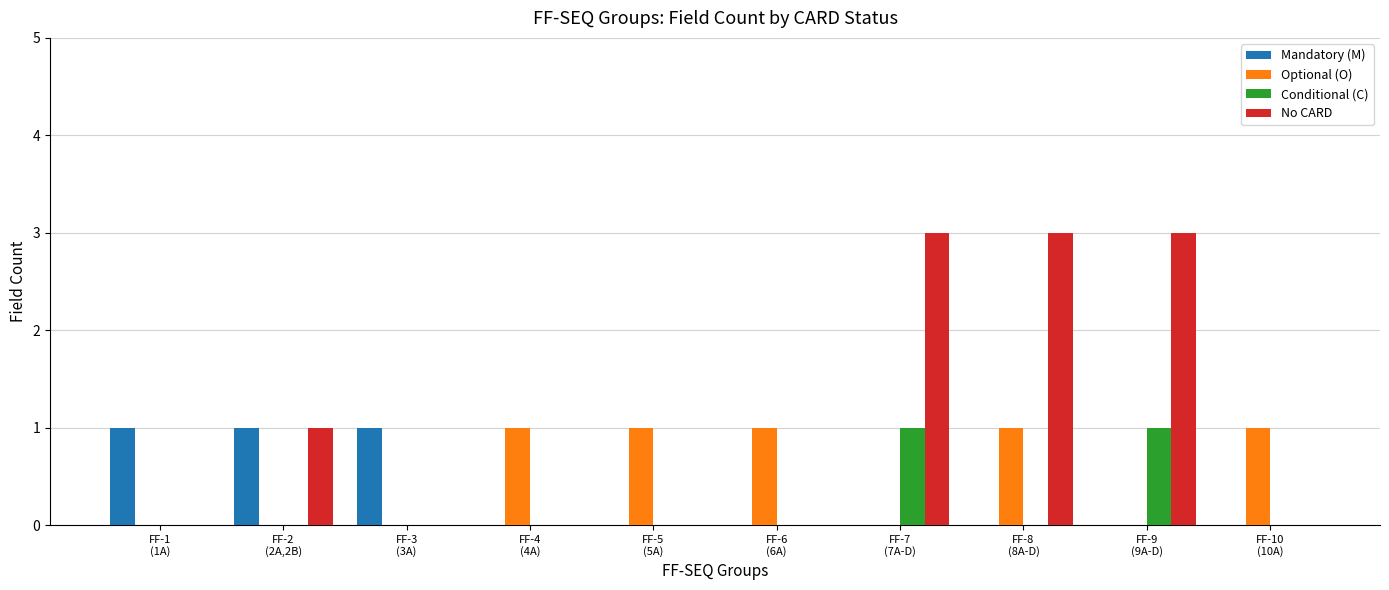

What is the sum of all Optional (O) values?

5